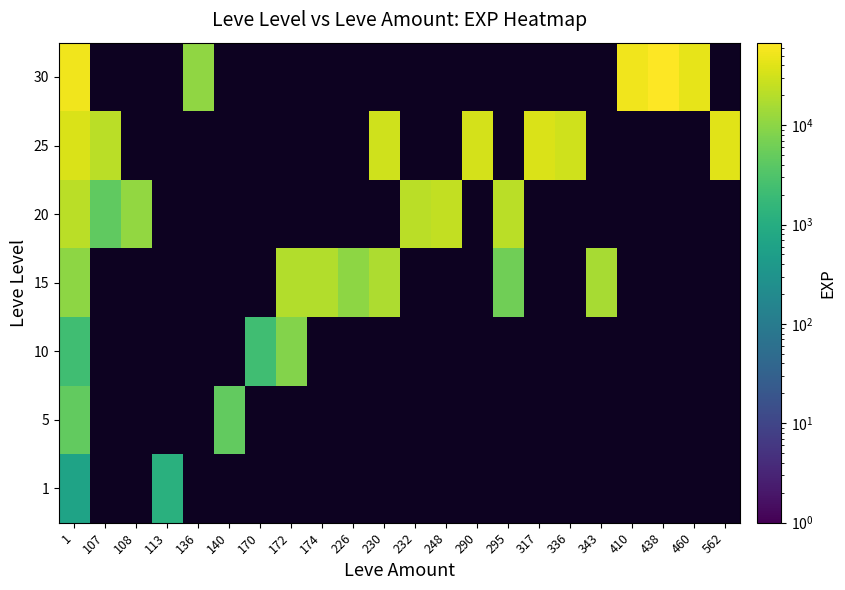

At which label does 25 reach its peak?

562